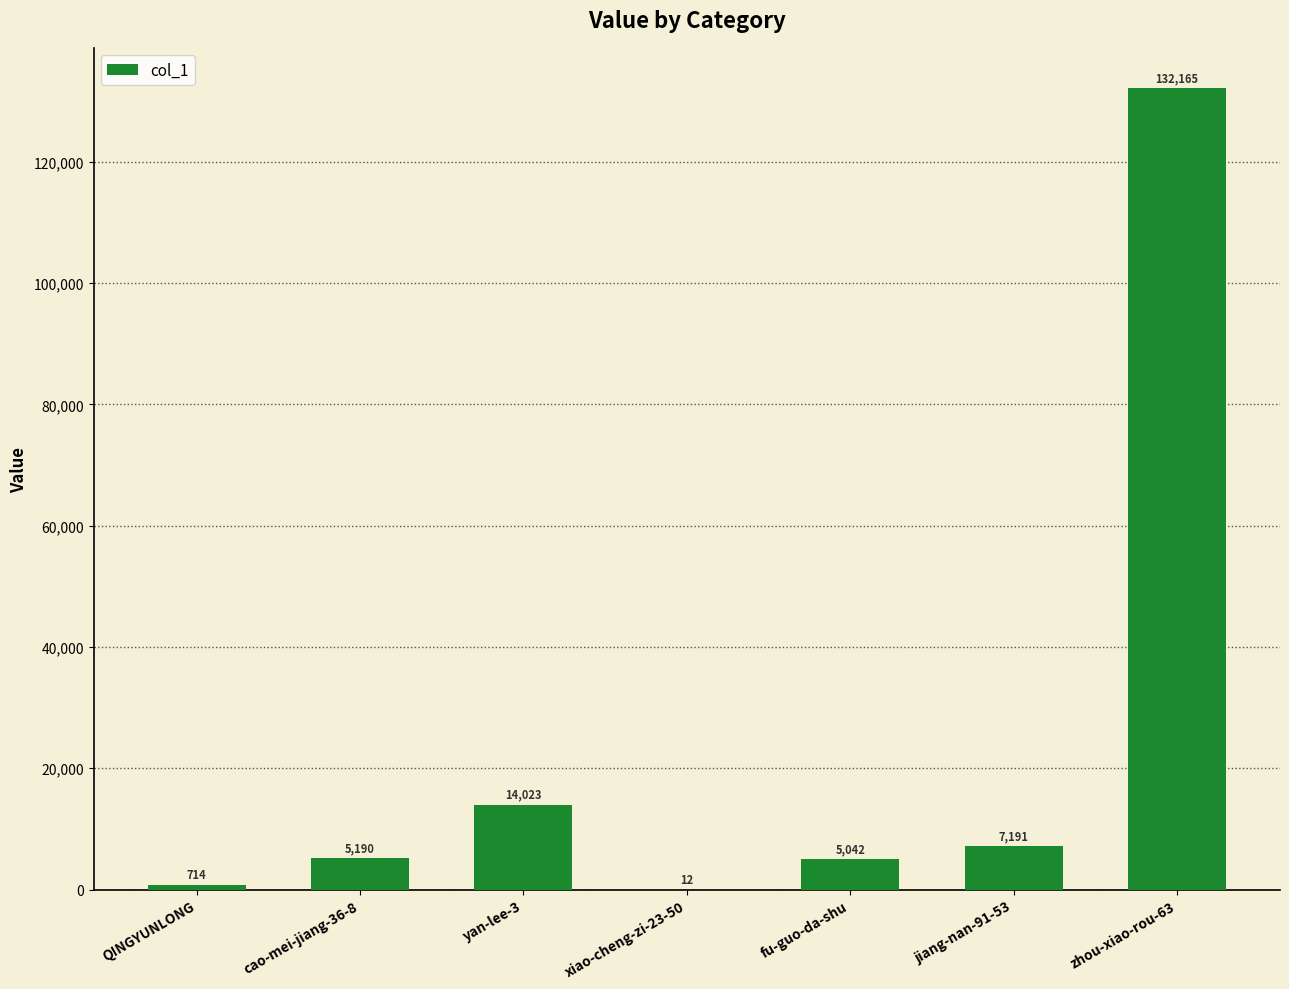

What is the change in value from xiao-cheng-zi-23-50 to zhou-xiao-rou-63?

+132153